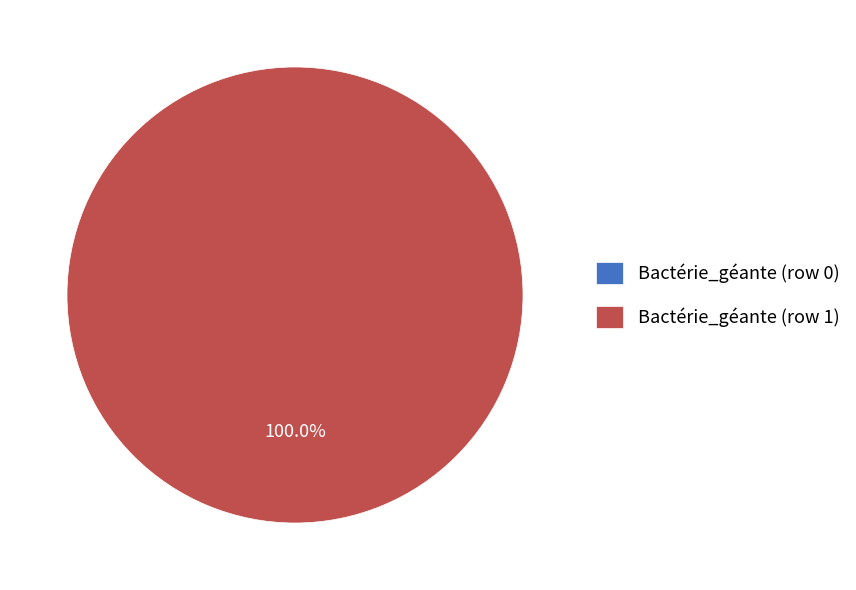

What is the total percentage of Bactérie_géante (row 1) and Bactérie_géante (row 0)?

100.0%